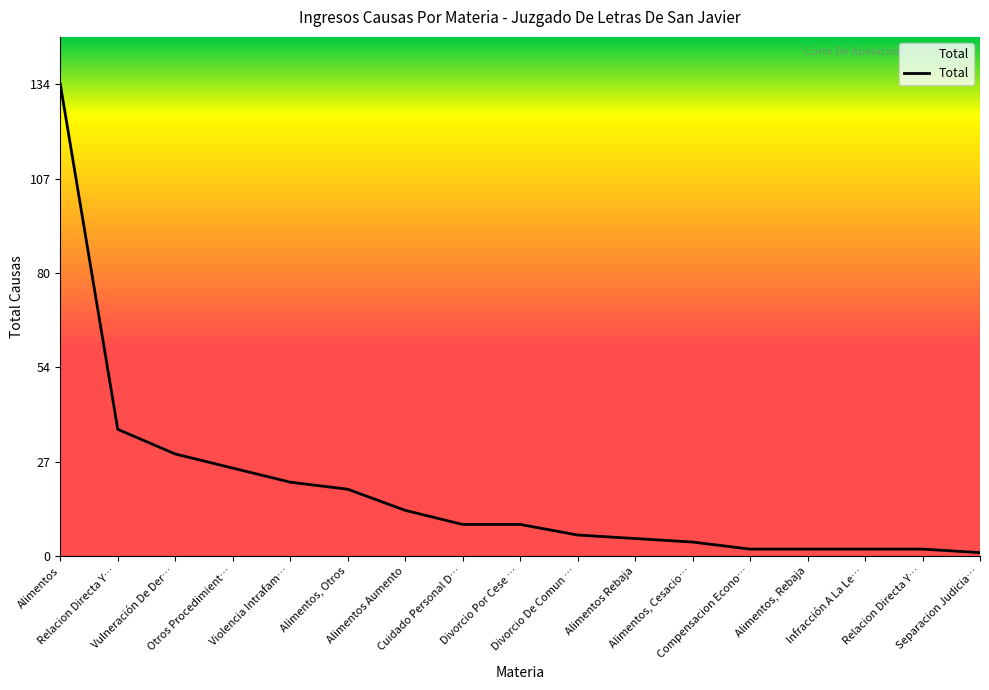

How many lines are shown in the chart?

1